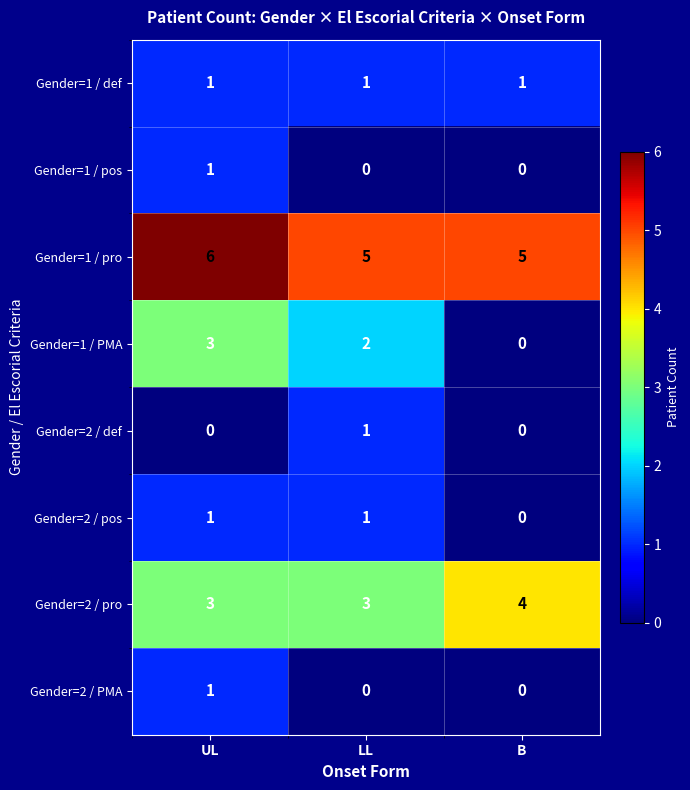

What is the total value across all series at B?

10